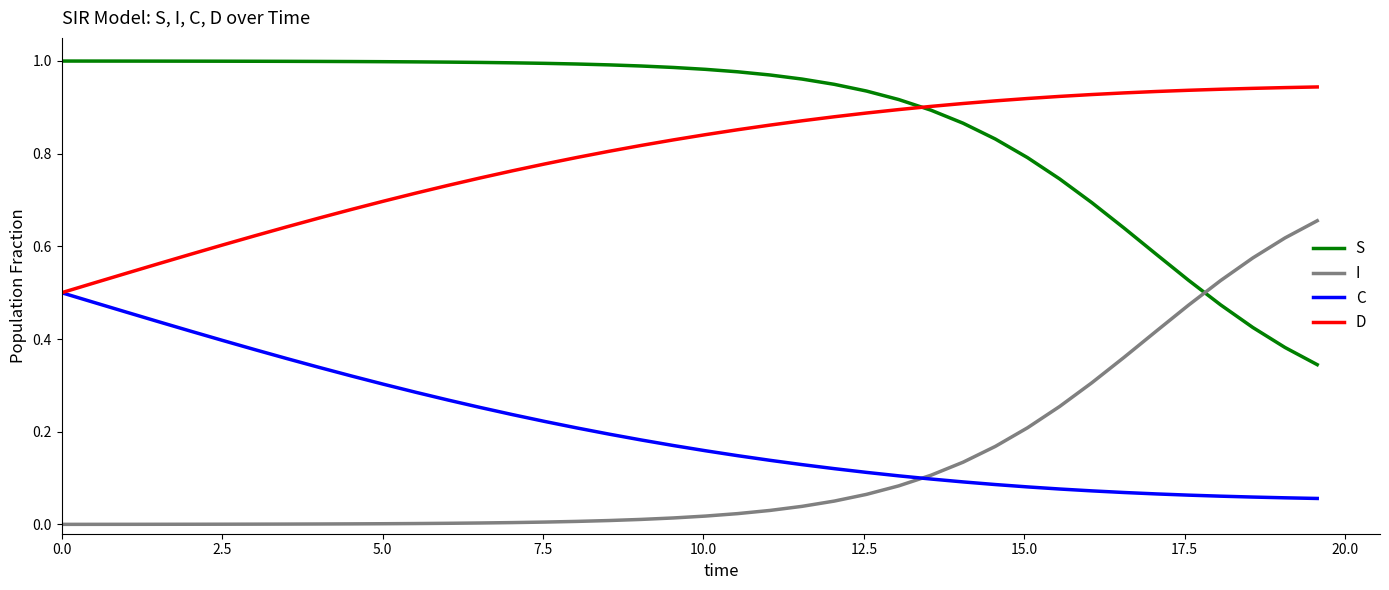

Rank the series by their maximum value, from lowest to highest.

C, I, D, S